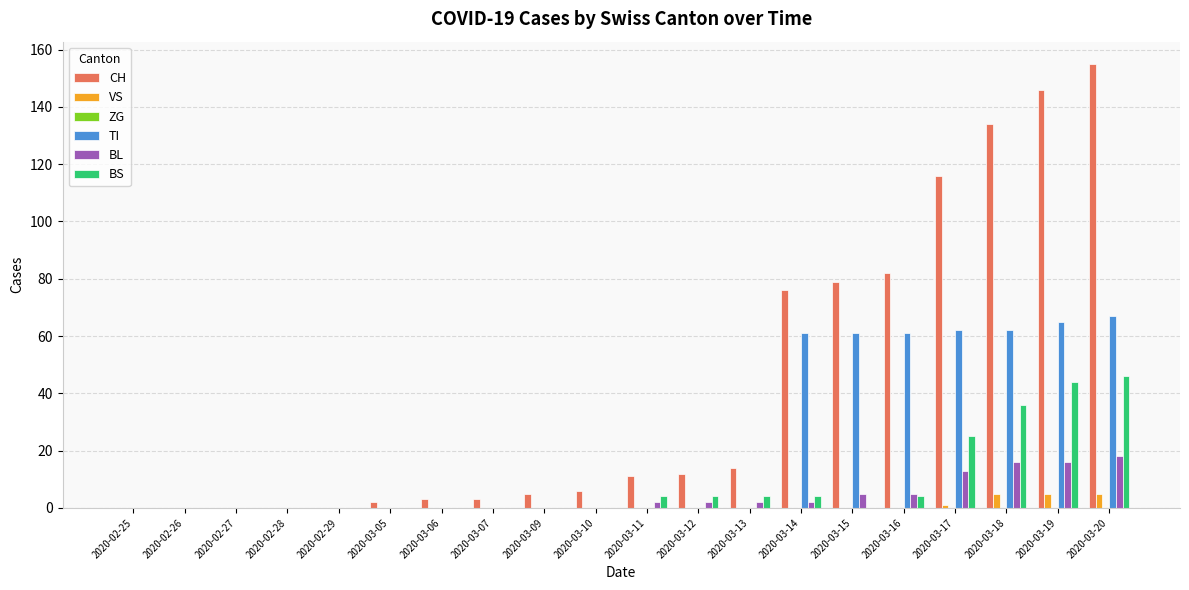

Between 2020-02-29 and 2020-03-15, which series saw the biggest shift?

CH